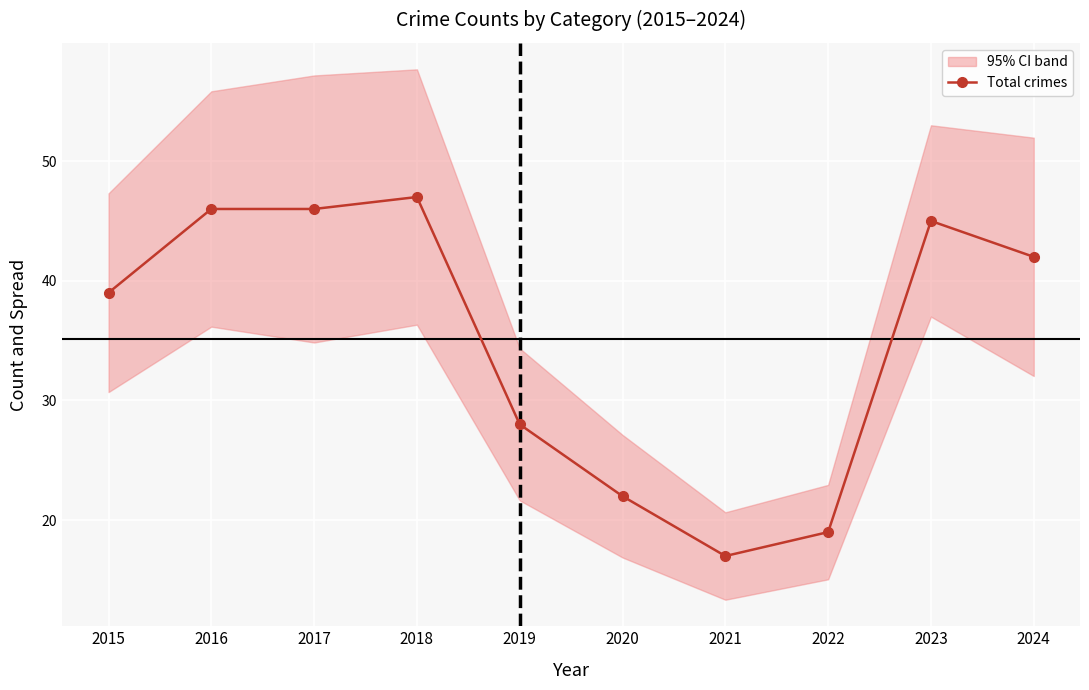

What is the difference between the maximum and minimum values?

30